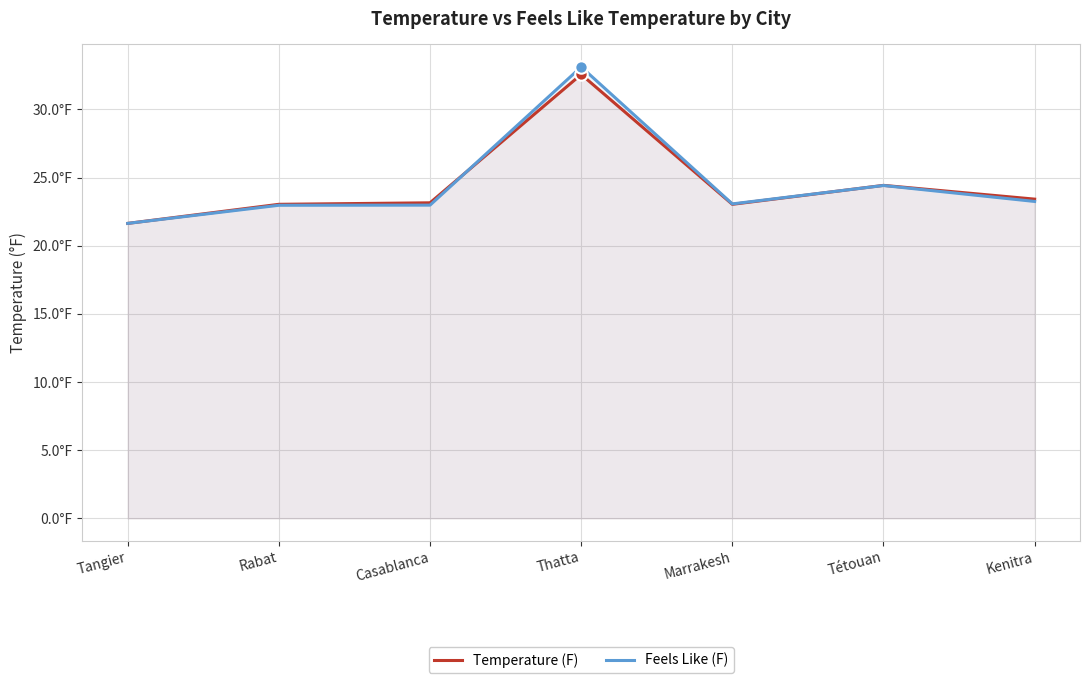

Which series has the largest Y range (max minus min)?

Feels Like (F)